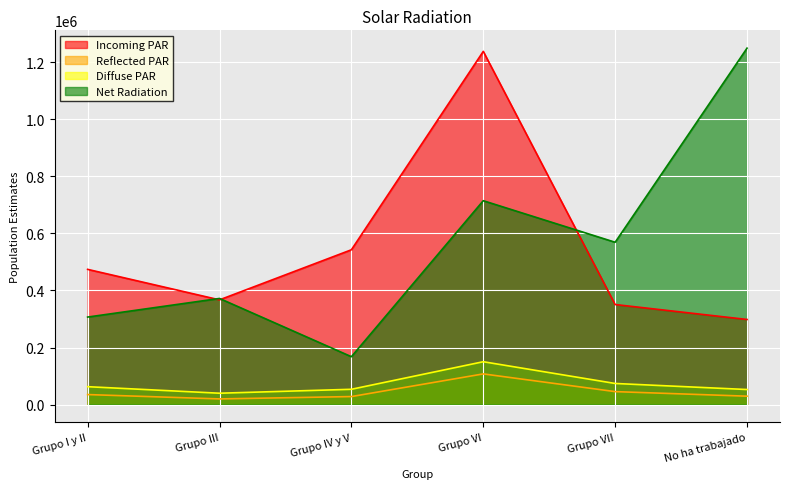

How many data points in Incoming PAR (Hombre N estimada) are less than 473776?

3